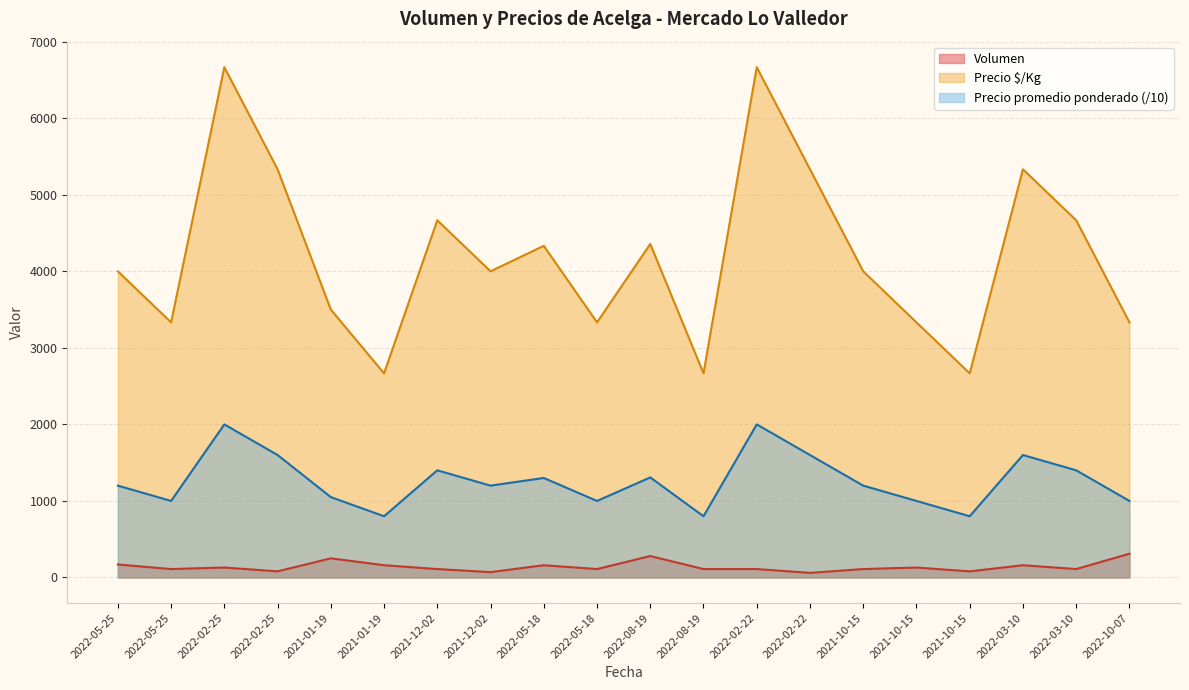

Reading left to right, what are all the values shown in this chart?

Volumen: 170.0	110.0	130.0	80.0	250.0	160.0	110.0	70.0	160.0	110.0	280.0	110.0	110.0	60.0	110.0	130.0	80.0	160.0	110.0	310.0
Precio promedio ponderado: 1200.0	1000.0	2000.0	1600.0	1050.0	800.0	1400.0	1200.0	1300.0	1000.0	1307.1	800.0	2000.0	1600.0	1200.0	1000.0	800.0	1600.0	1400.0	1000.0
Precio $/Kg: 4000.0	3333.0	6667.0	5333.0	3500.0	2667.0	4667.0	4000.0	4333.0	3333.0	4357.0	2667.0	6667.0	5333.0	4000.0	3333.0	2667.0	5333.0	4667.0	3333.0